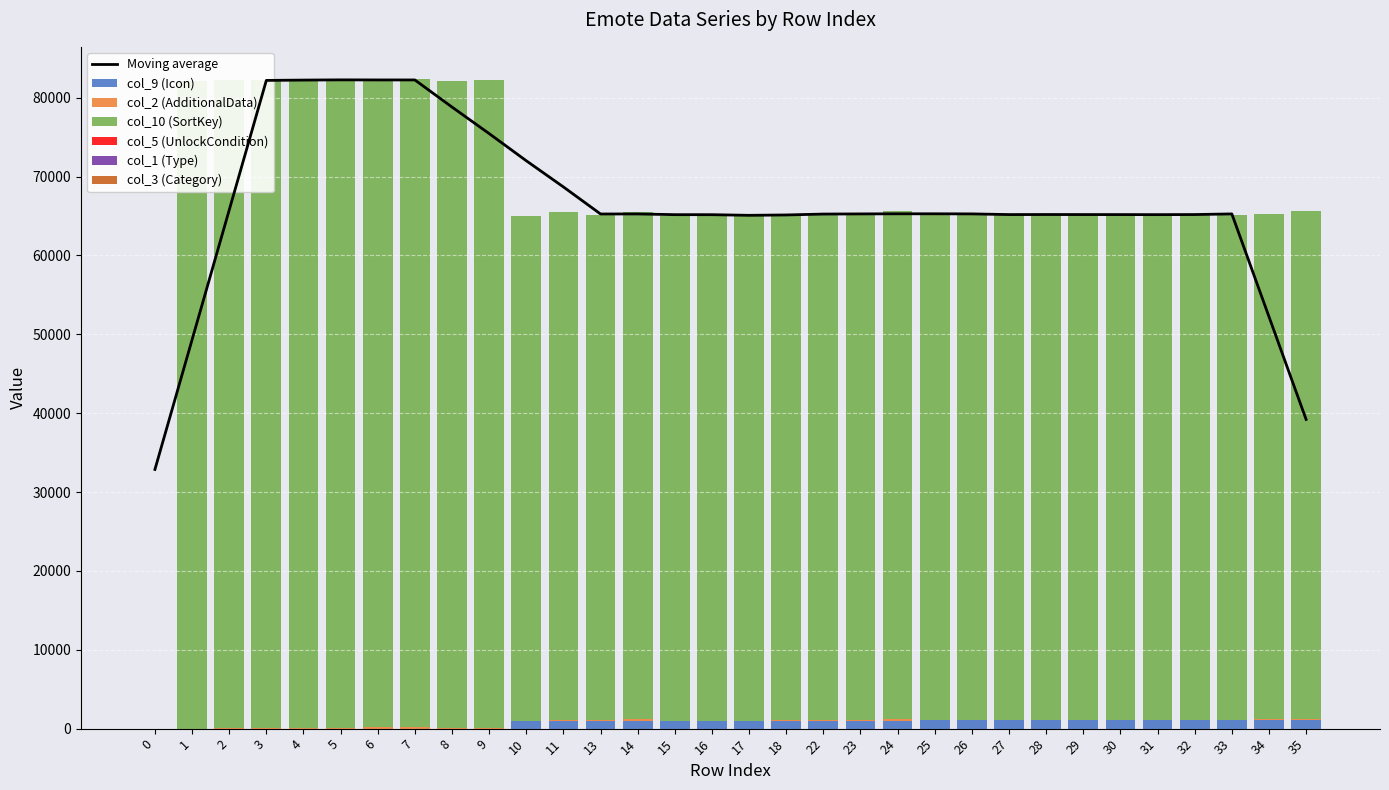

What is the value of the col_1 (Type) bar at the 4th from the left?

11